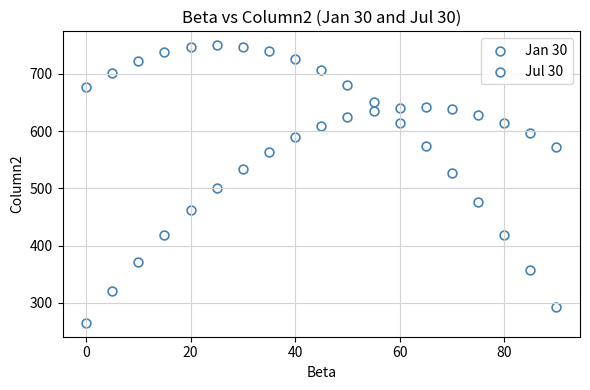

How many points are shown in the scatter plot?

38